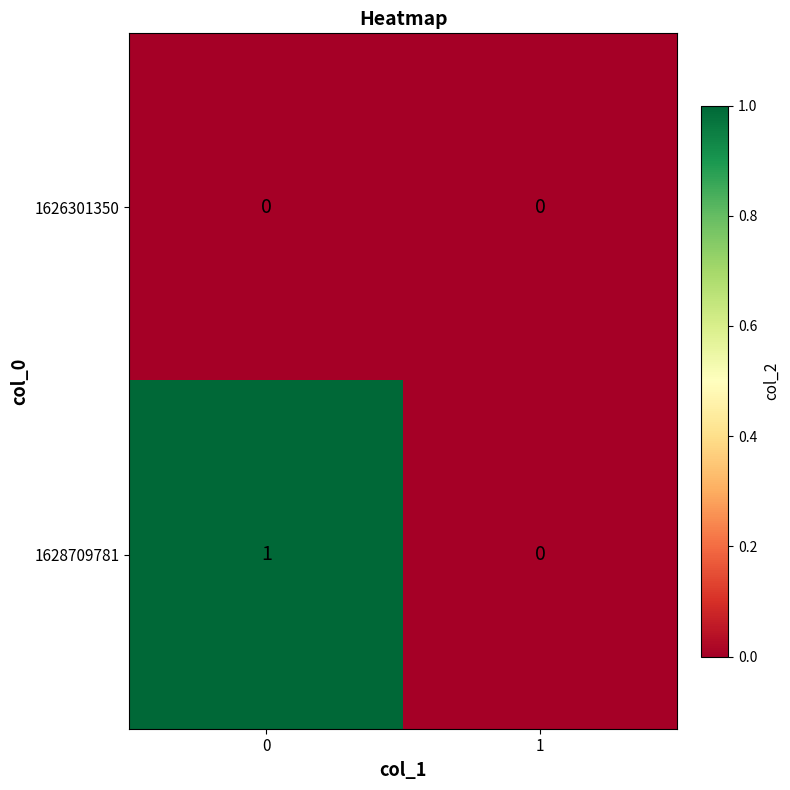

List the series in order of their overall mean, lowest first.

1626301350, 1628709781